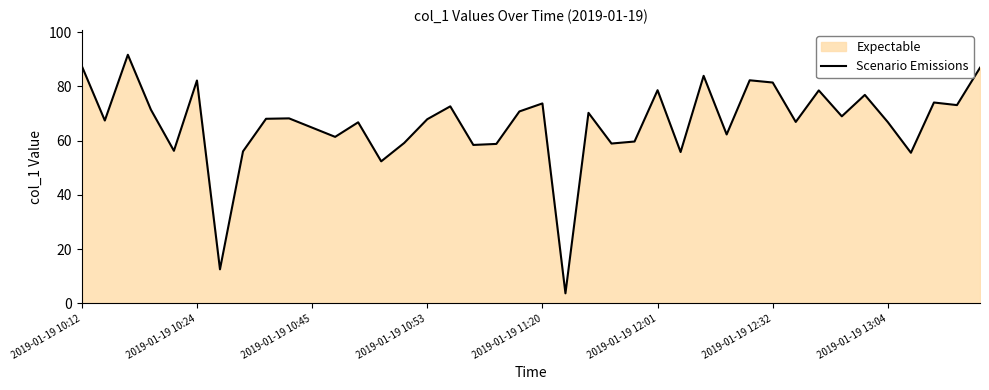

What is the difference between the maximum and minimum values?

87.9